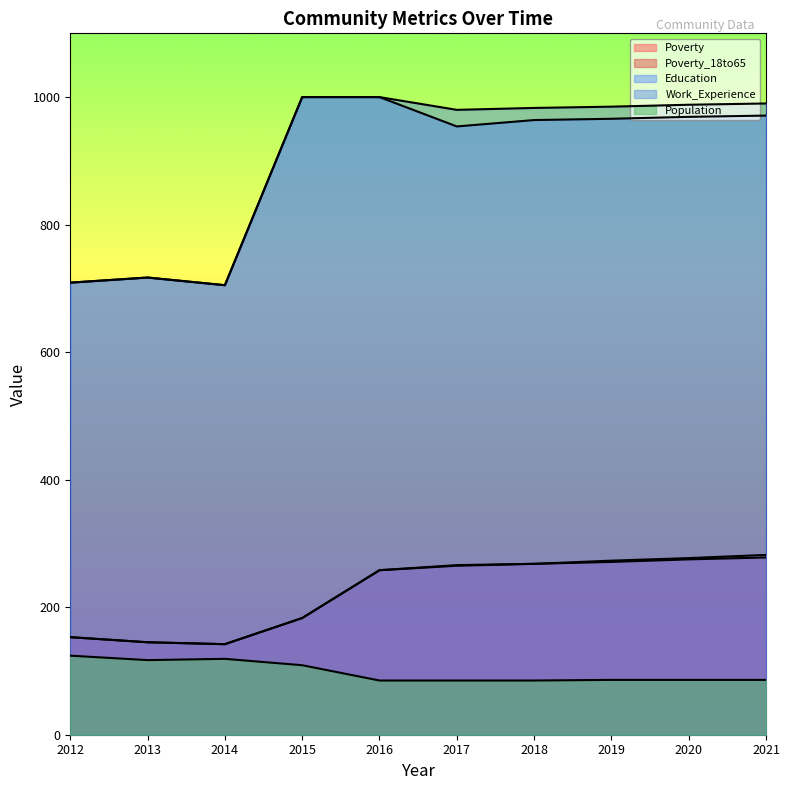

Count the number of data series in this chart.

5